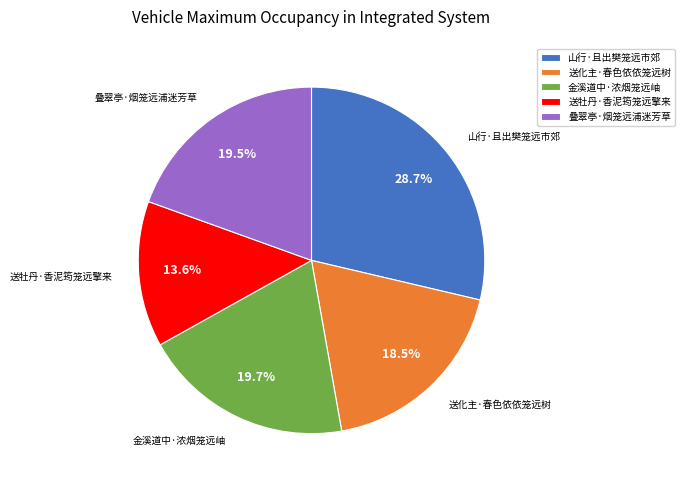

What is the largest slice in the pie chart?

山行·且出樊笼远市郊